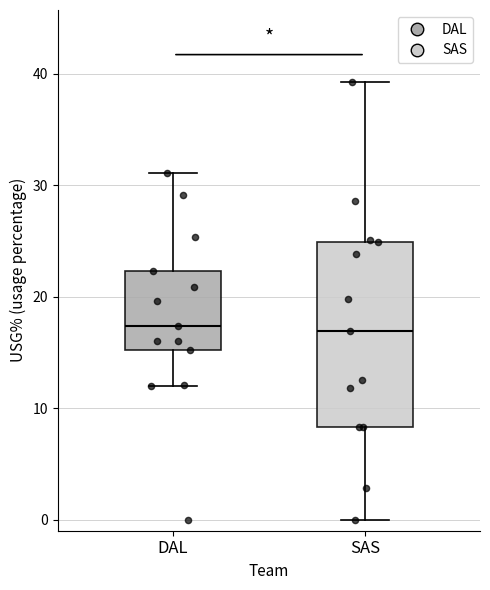

Which box is the tallest, from its lower edge to its upper edge?

SAS